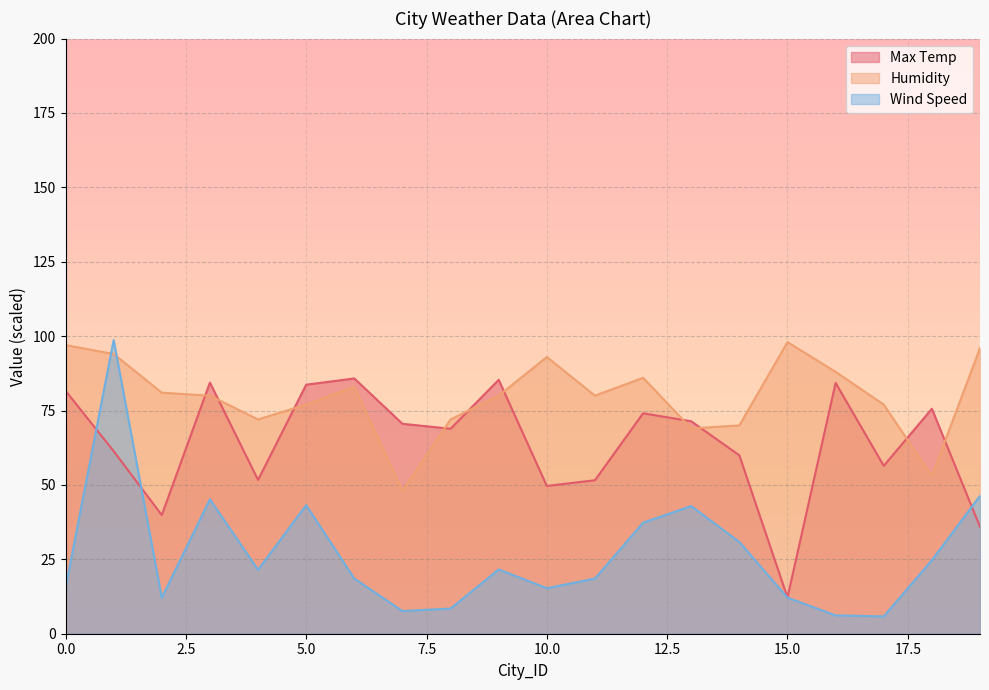

Where do Humidity and Max Temp first cross each other?

2 and 3